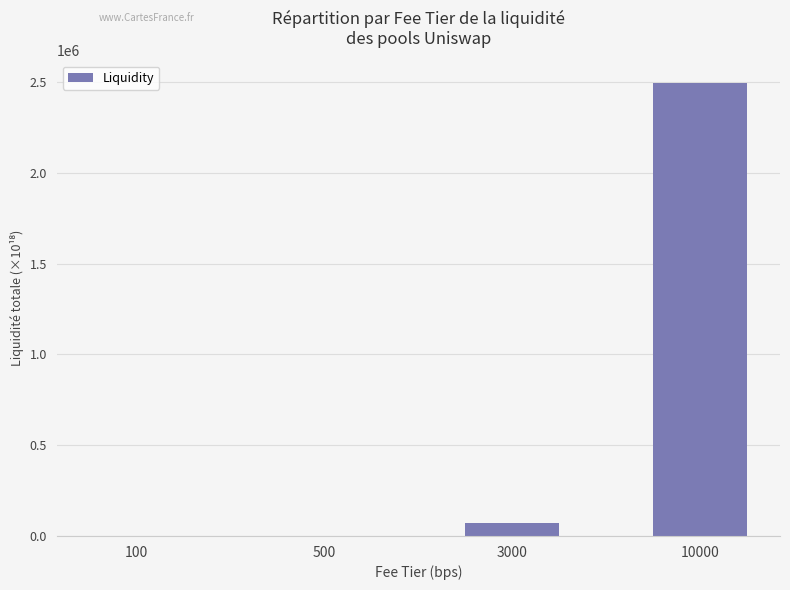

True or false: the data shows 3775946.5 at 10000.

False